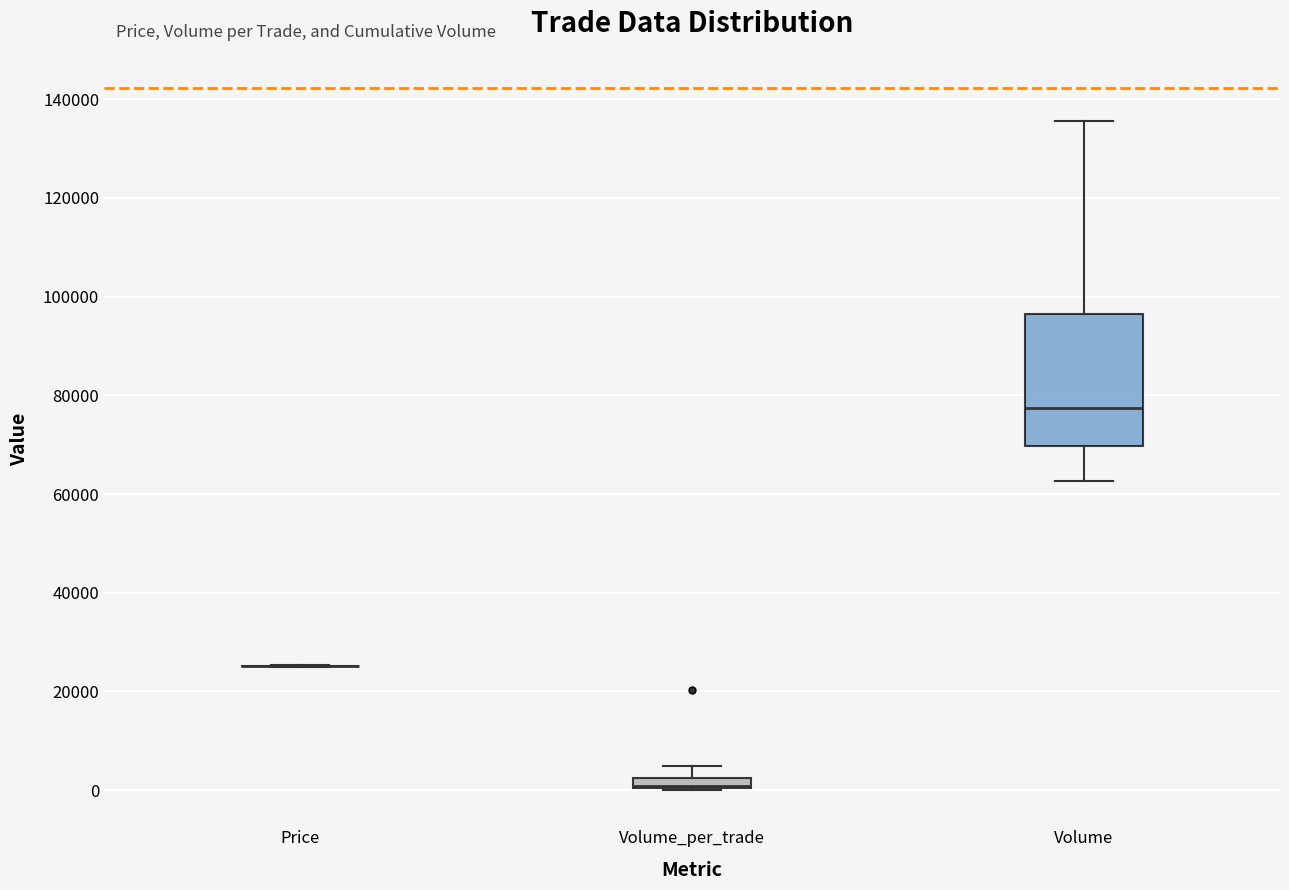

Where is the lower edge of the box for Volume on the y-axis? The values are not printed on the chart, so give them approximately, as read against the axis.

70000